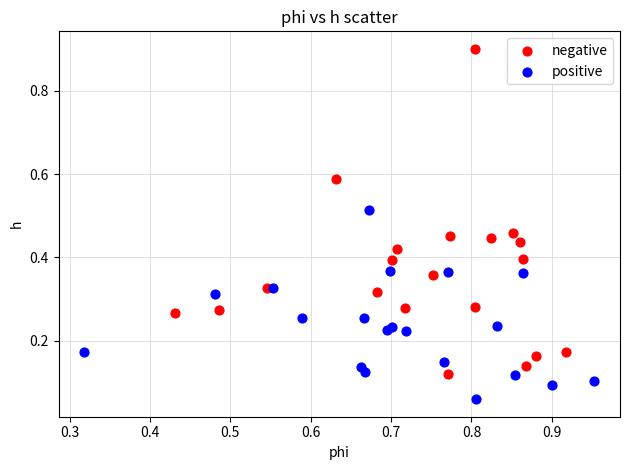

Which series has the widest spread of Y values?

negative